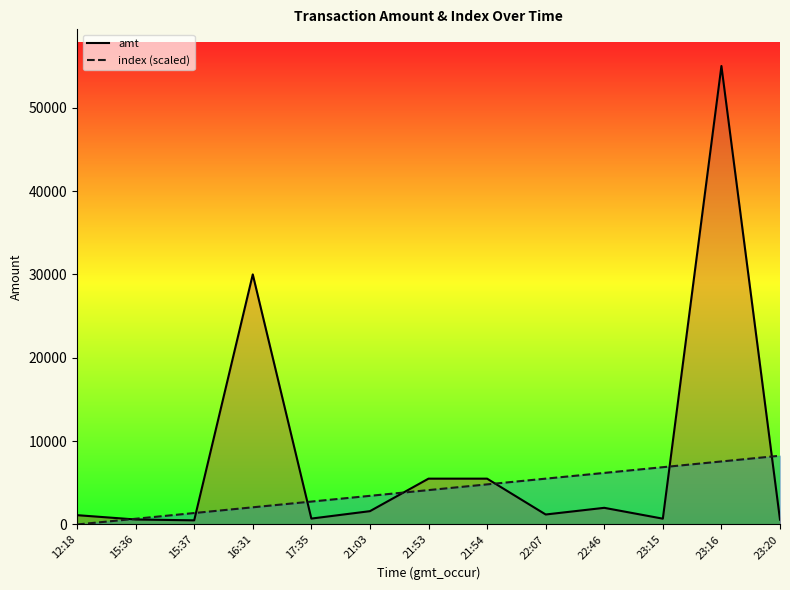

Reading left to right, what are all the values shown in this chart?

amt: 1120.0	600.8	500.0	30000.0	710.0	1600.0	5500.0	5500.0	1200.0	2000.0	699.0	55000.0	580.0
index (scaled): 0.0	687.5	1375.0	2062.5	2750.0	3437.5	4125.0	4812.5	5500.0	6187.5	6875.0	7562.5	8250.0